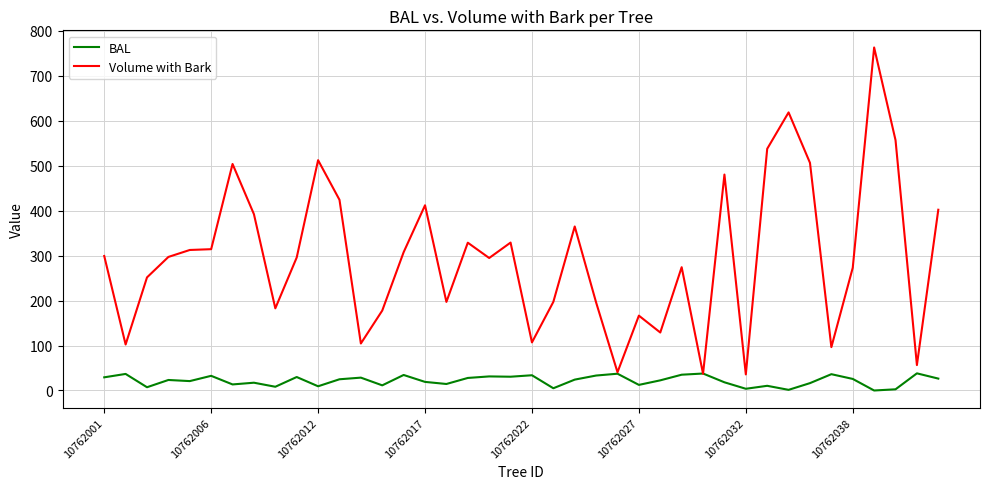

Which series has the largest total across all categories?

Volume with Bark